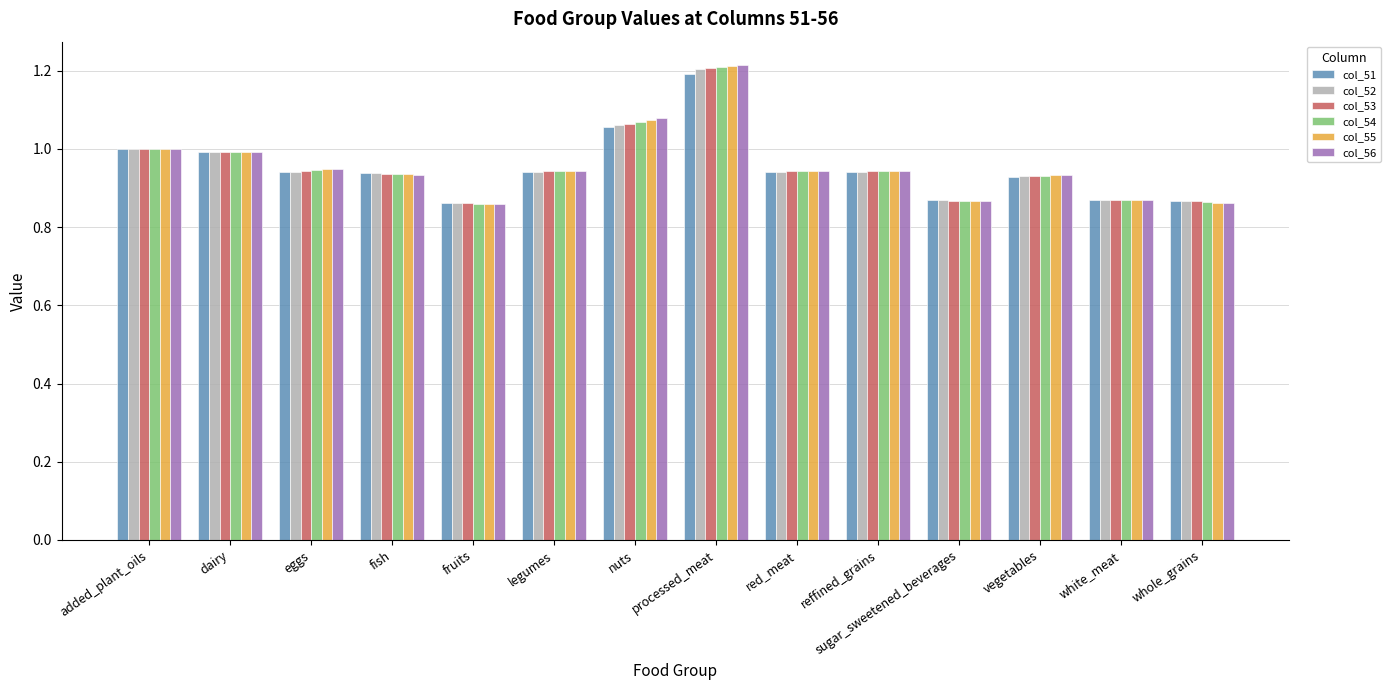

Rank the series by their average value, from highest to lowest.

col_56, col_55, col_54, col_53, col_52, col_51